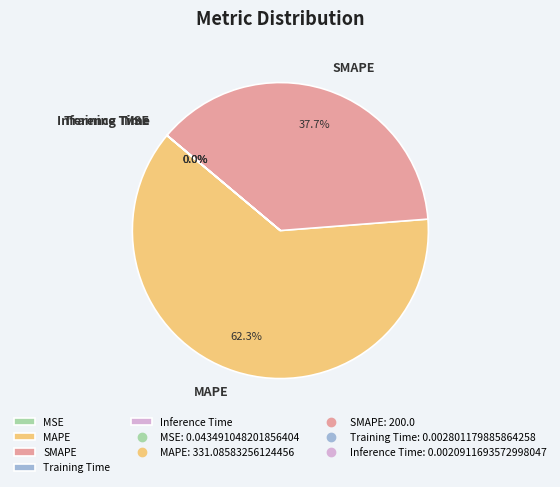

Which slice is the largest?

MAPE